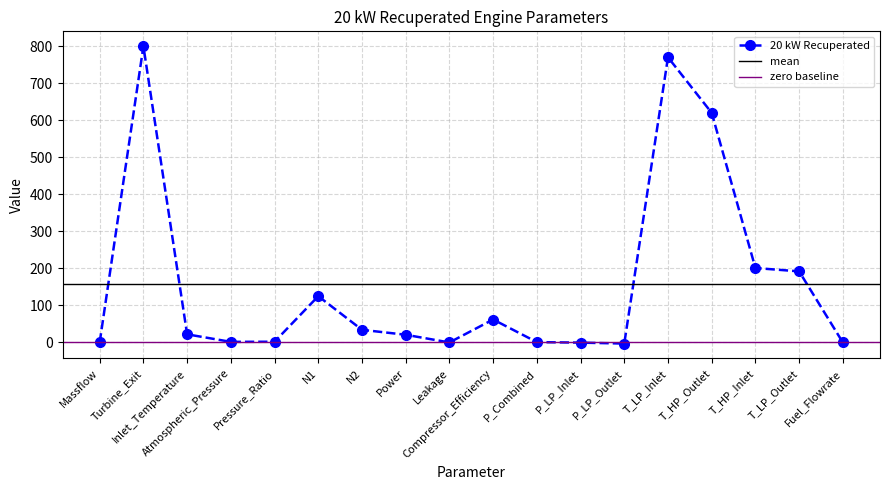

Where is the first local minimum?

Atmospheric_Pressure